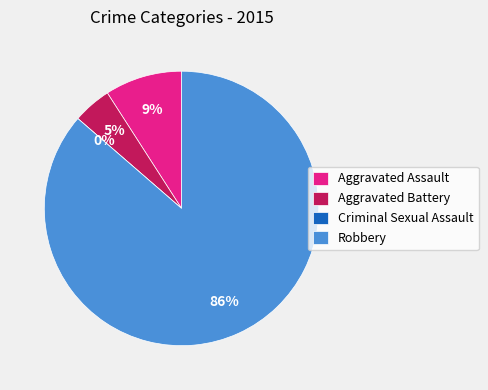

Does Robbery account for over 50% of the chart?

Yes